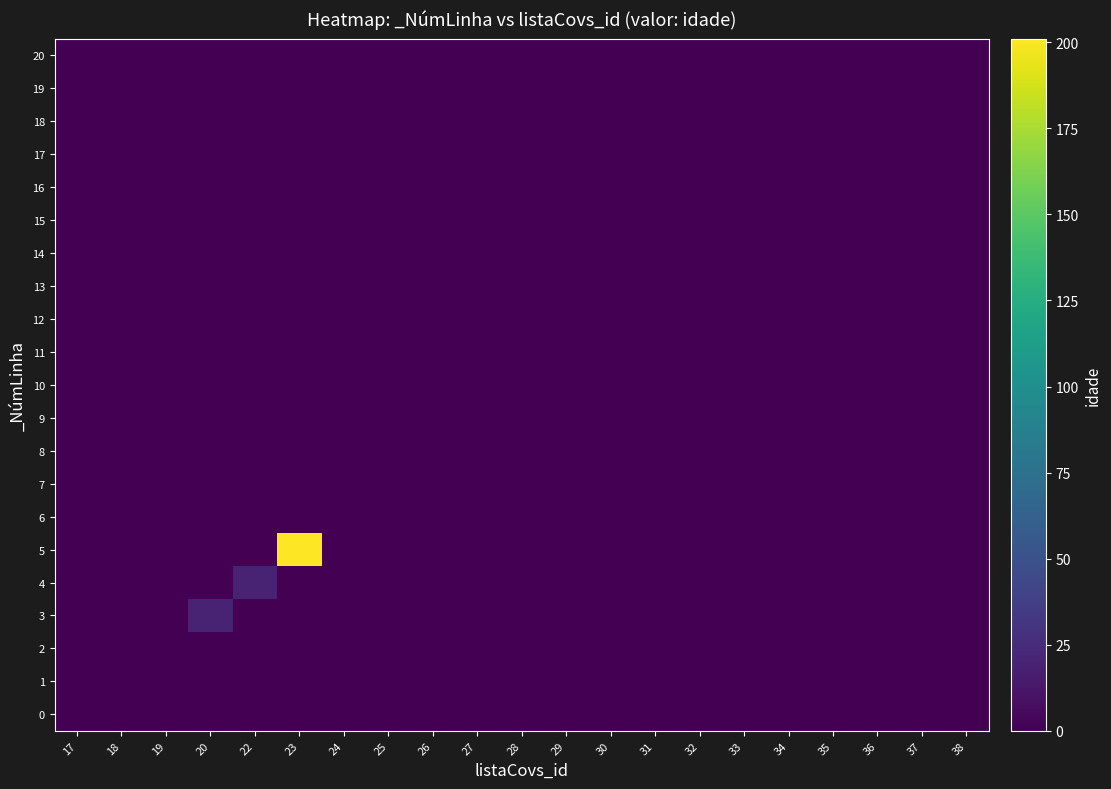

Which series has the largest total across all categories?

5